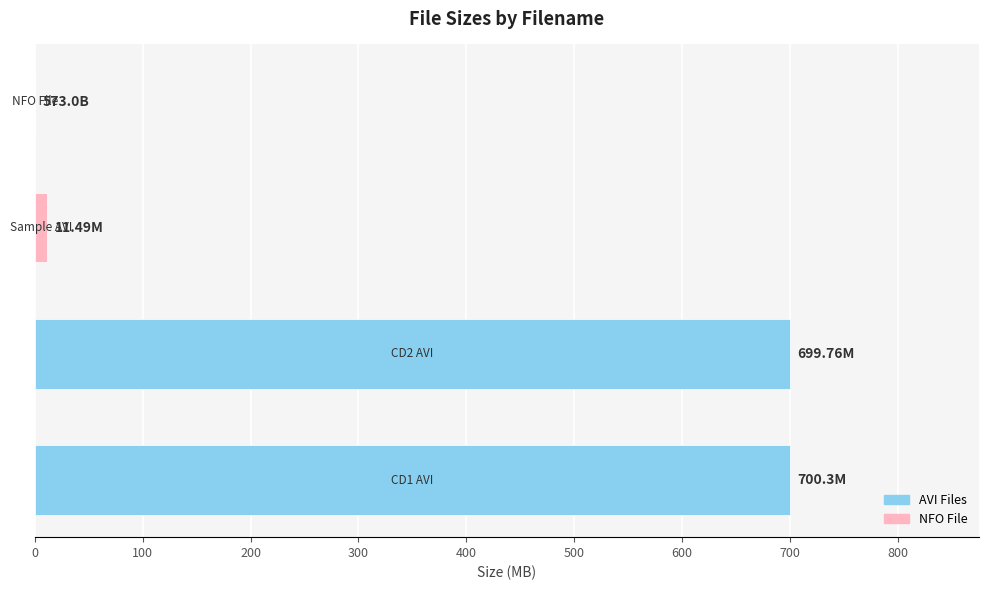

What is the sum of all values?

1411.6